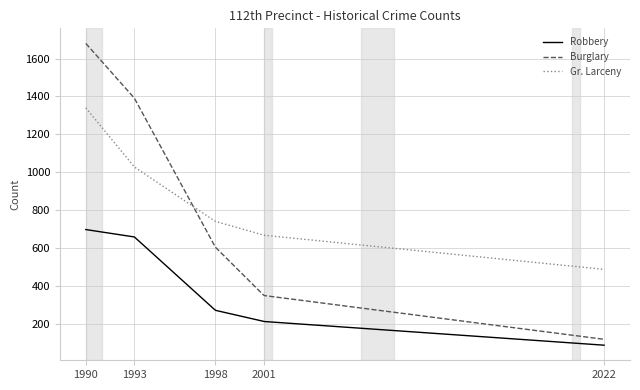

Rank the series by their average value, from lowest to highest.

Robbery, Burglary, Gr. Larceny